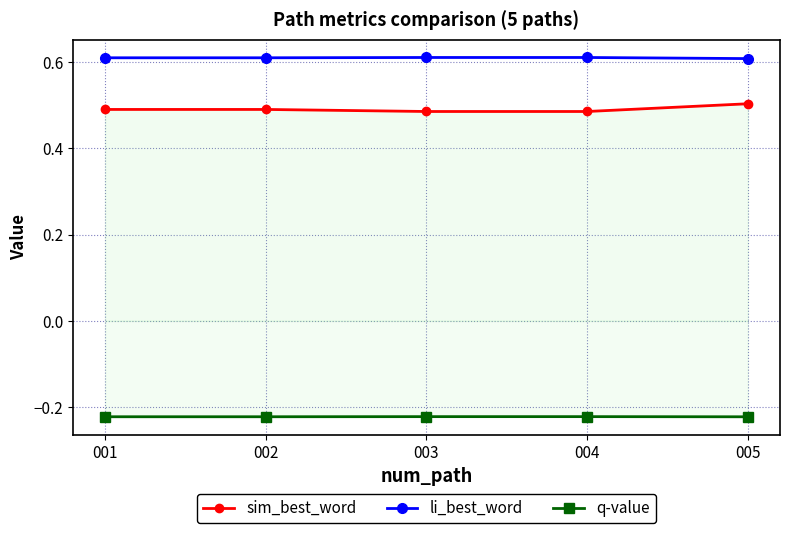

True or false: q-value and sim_best_word cross at least once.

False